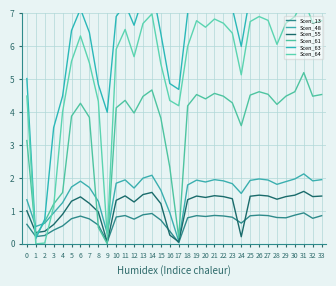

At how many categories does at least one series exceed 6?

24